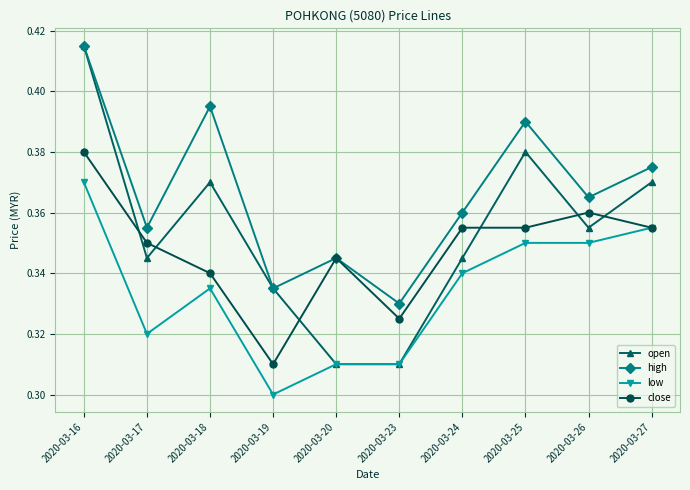

Where is close nearest to the value 0?

2020-03-19